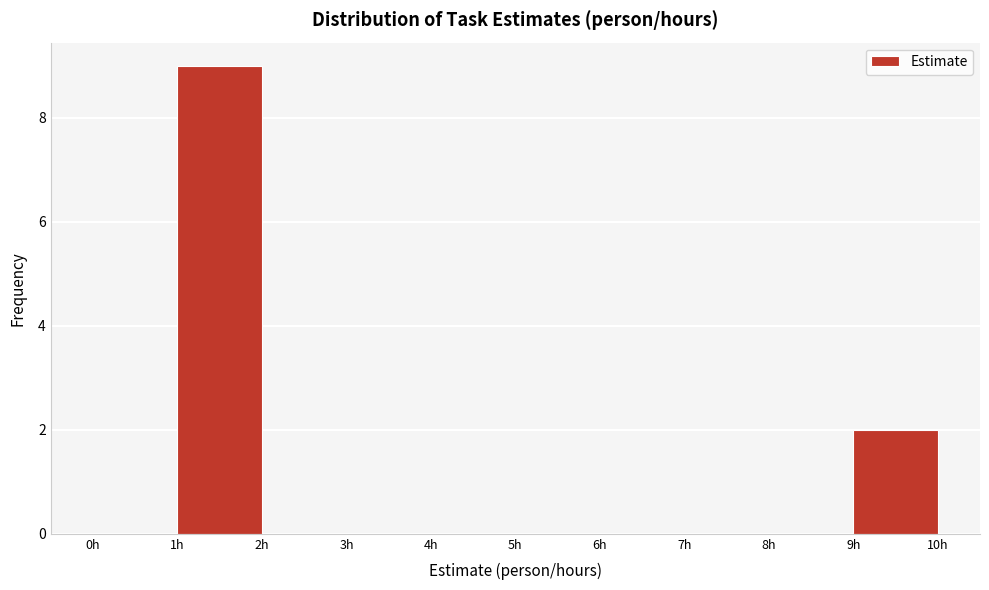

Which range on the x-axis has the tallest bar?

1 to 2